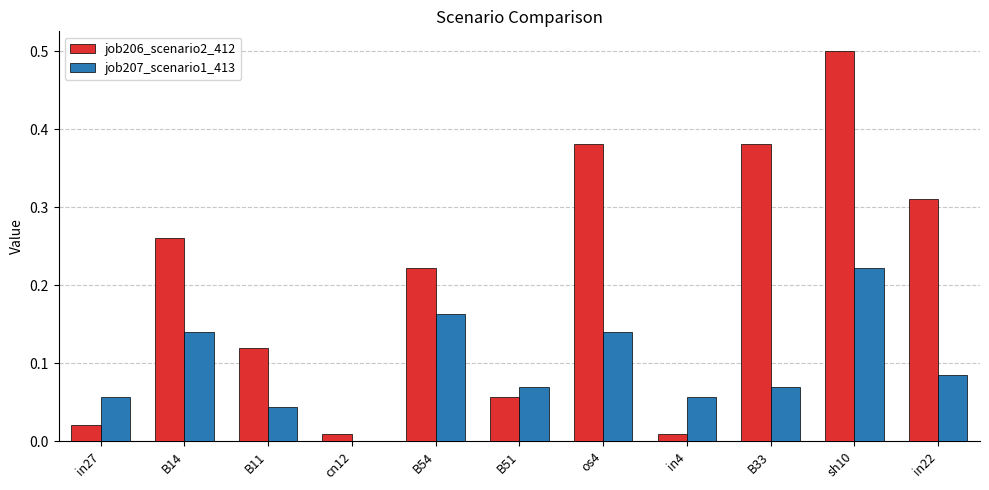

Does the chart contain stacked bars?

No